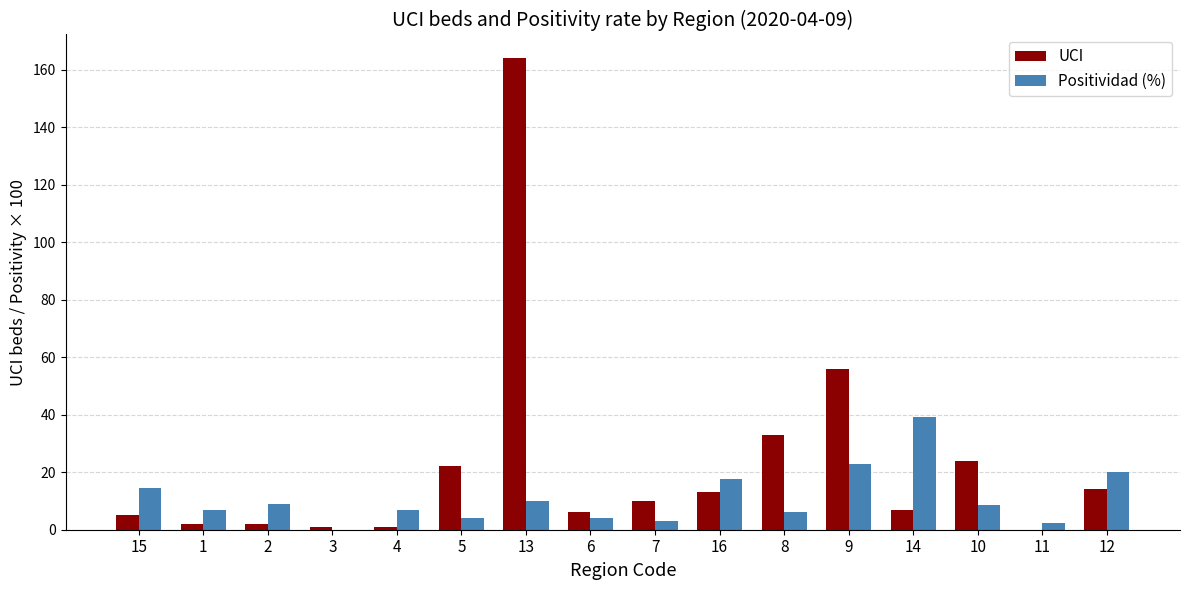

The Positividad (%) series shows 1.9 at 10. True or false?

False